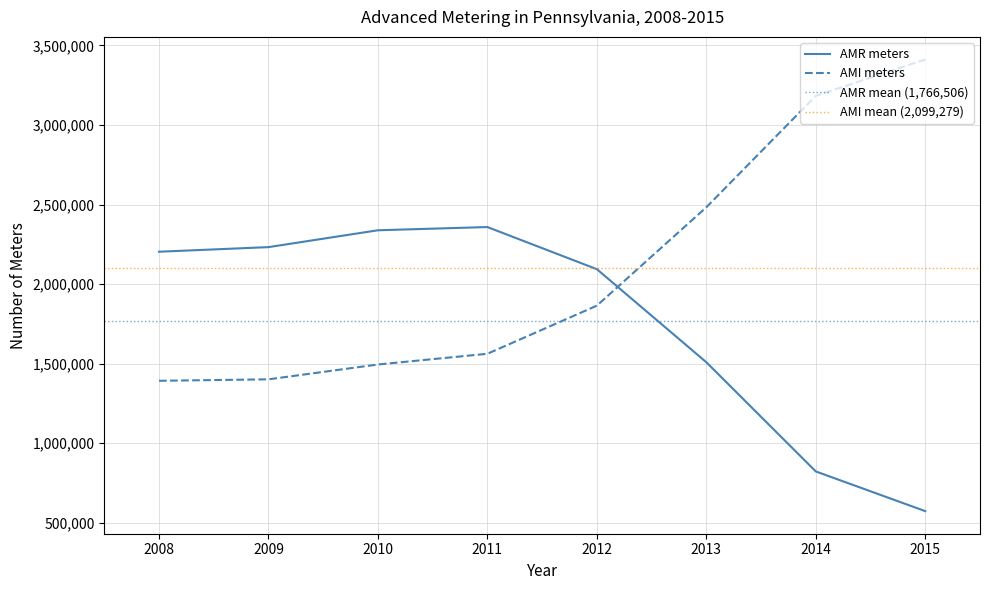

Where does the AMI meters series first go above 1864723?

2013